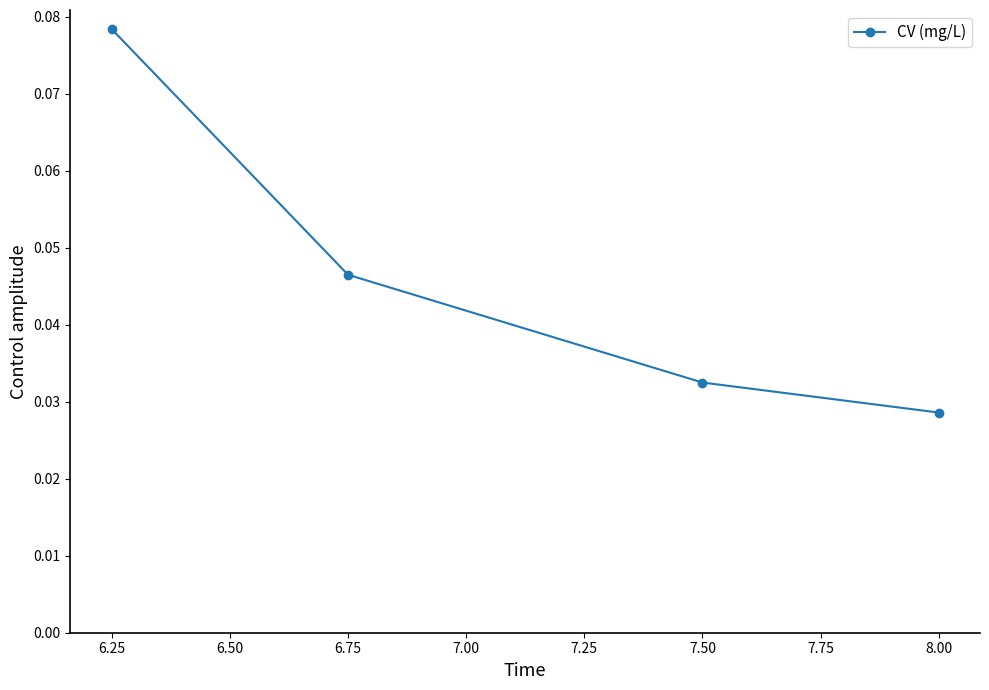

Does the chart have visible grid lines?

No